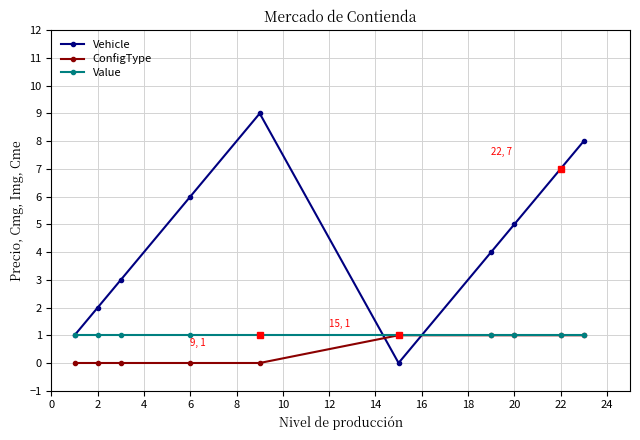

Reading left to right, list all the values displayed in this chart.

Vehicle: 1	2	3	6	9	0	4	5	7	8
ConfigType: 0	0	0	0	0	1	1	1	1	1
Value: 1	1	1	1	1	1	1	1	1	1